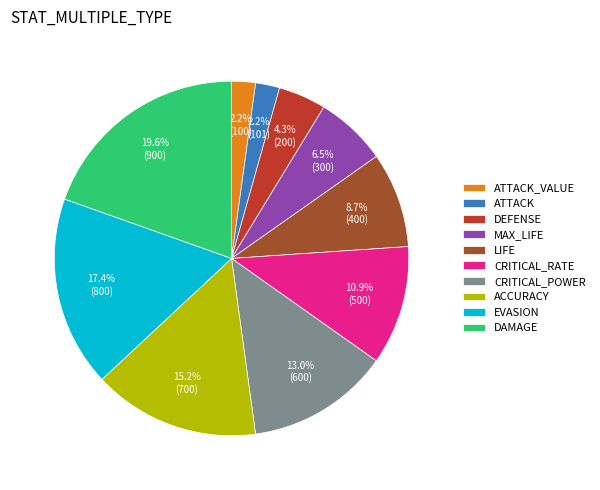

Which slice is the largest?

DAMAGE